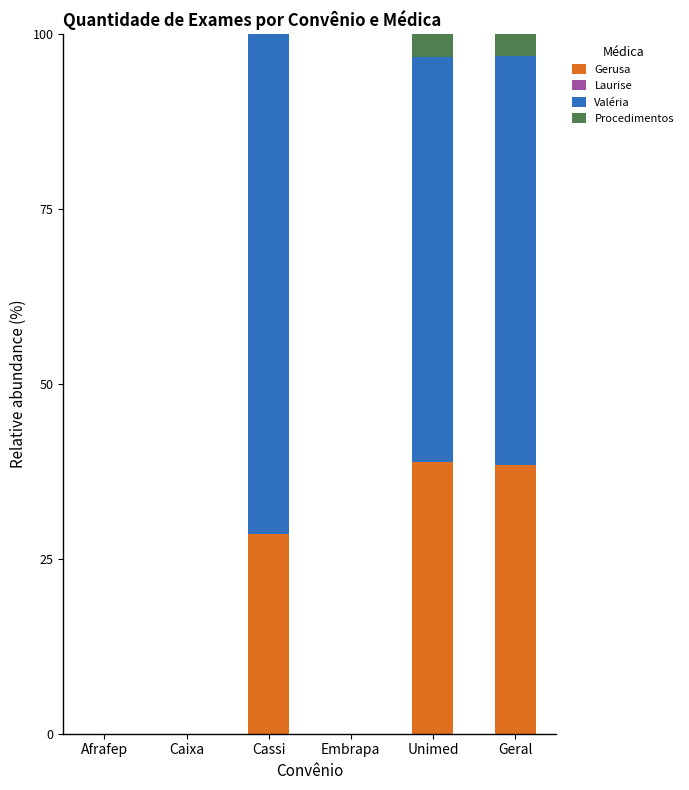

The Gerusa series shows 12.1 at Cassi. True or false?

False